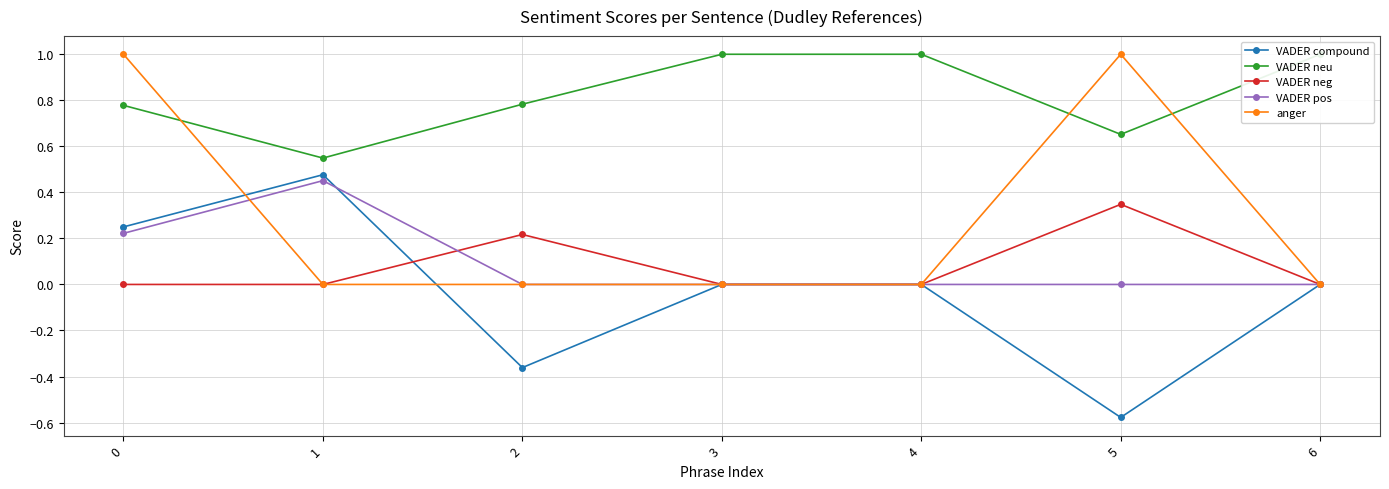

Which has a higher value, 4 or 1?

1